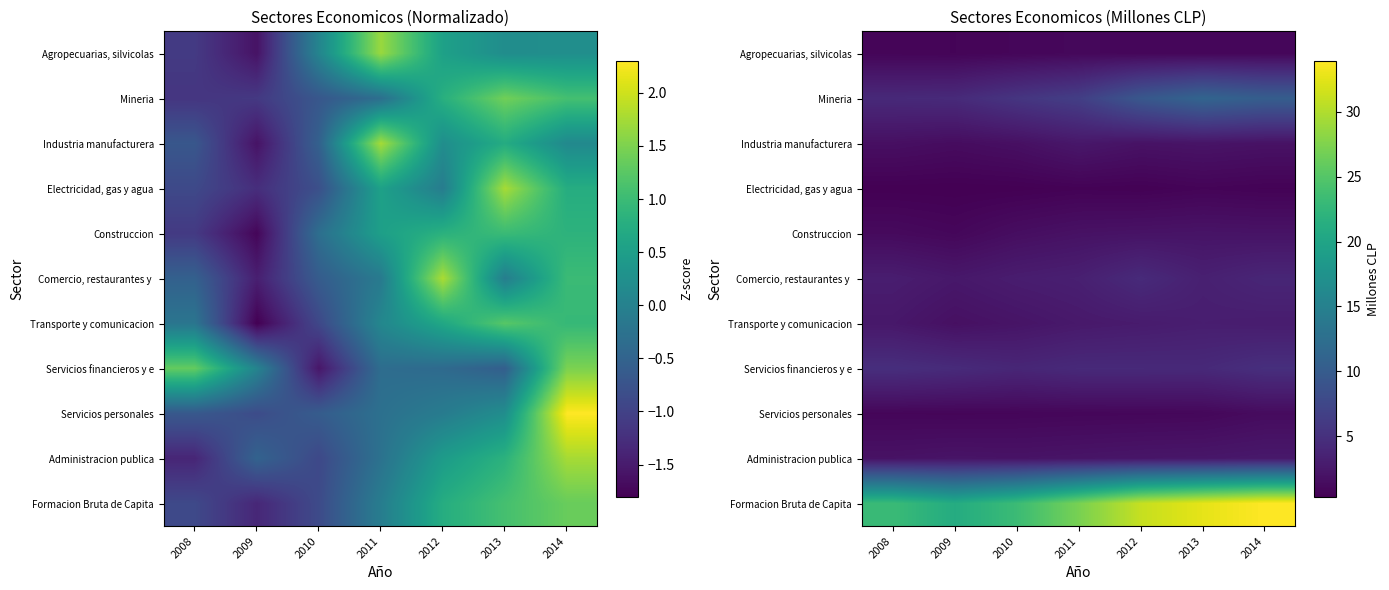

At which category is the sum across all series the highest?

2014